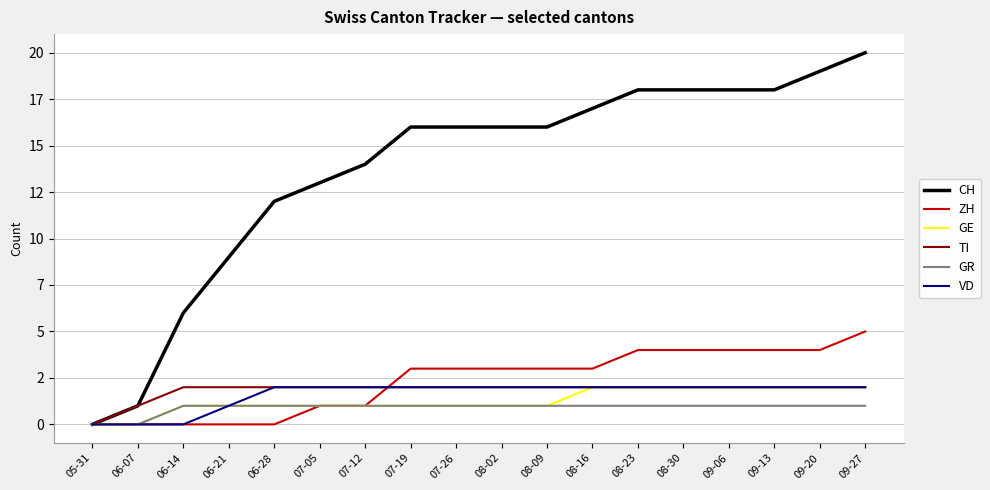

What are all the series names shown in the legend?

CH, ZH, GE, TI, GR, VD